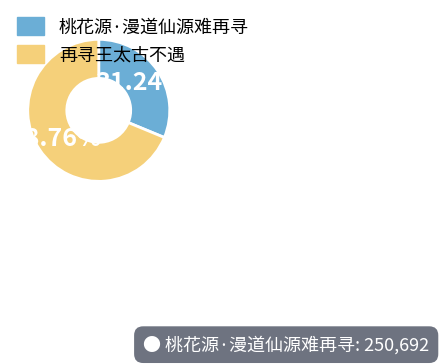

To the nearest percent, what percentage of the pie is 桃花源·漫道仙源难再寻?

31%